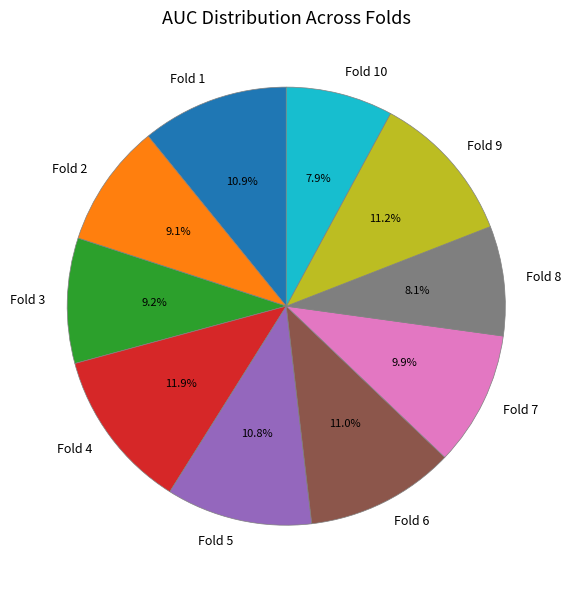

To the nearest percent, what portion does Fold 7 represent?

10%